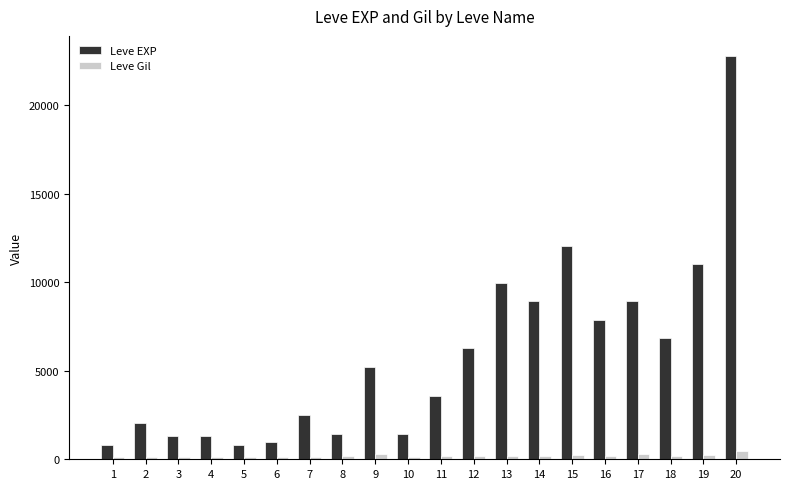

At which category is the sum across all series the highest?

20